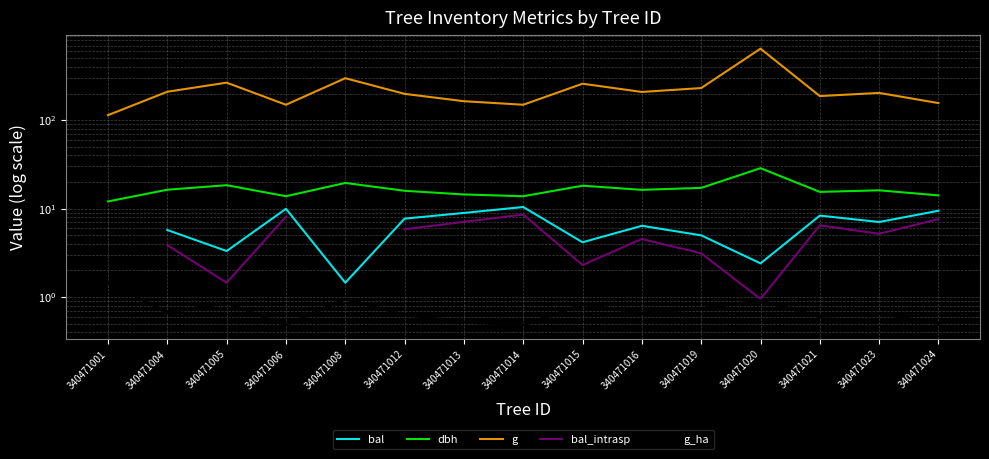

Between 340471004 and 340471021, which series saw the biggest shift?

g